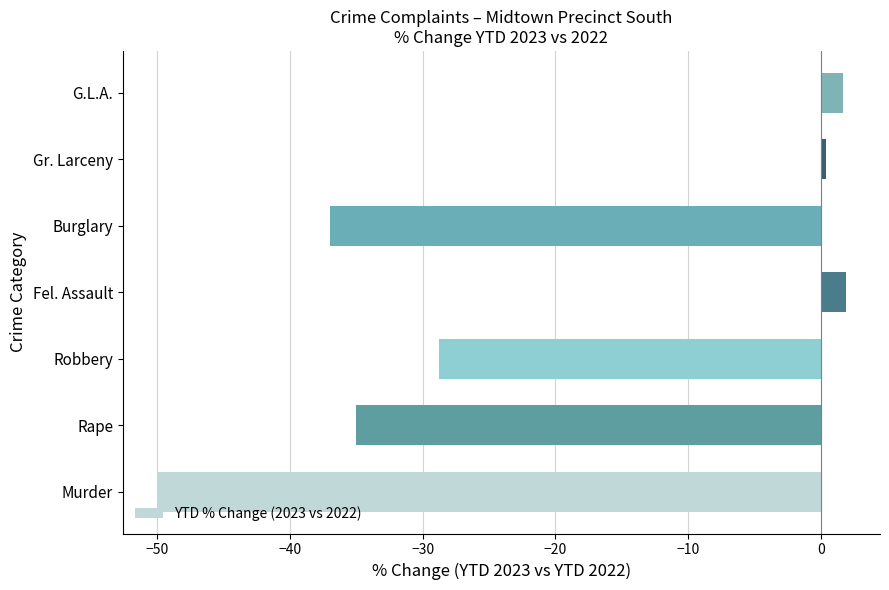

Count the number of values greater than -28.

3